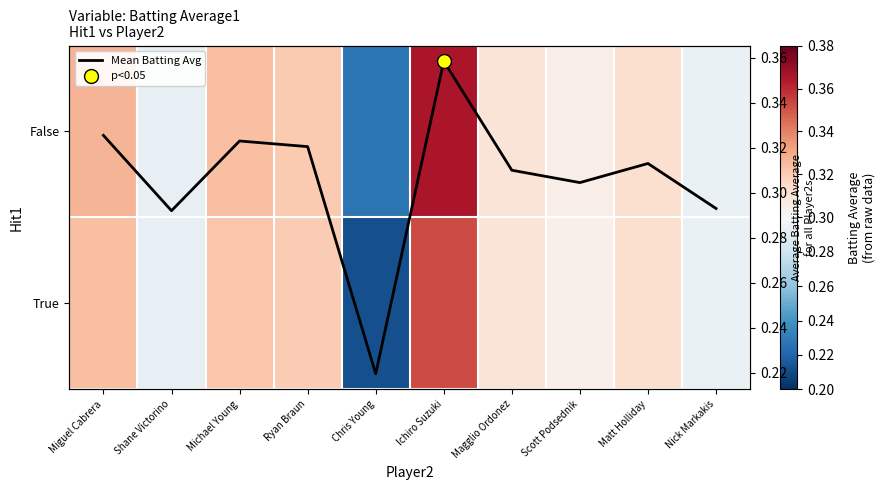

Which category has the lowest value in the True series?

Chris Young